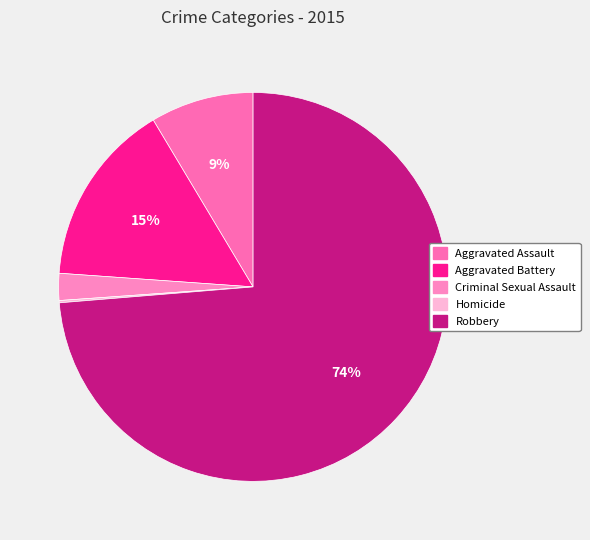

The Aggravated Battery slice represents 15% of the pie. True or false?

True